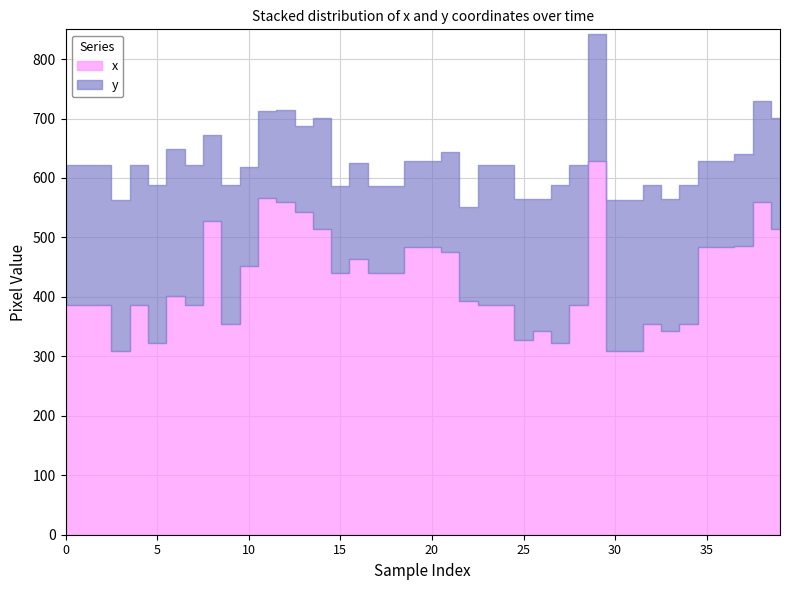

What is the maximum value shown in the chart?

629